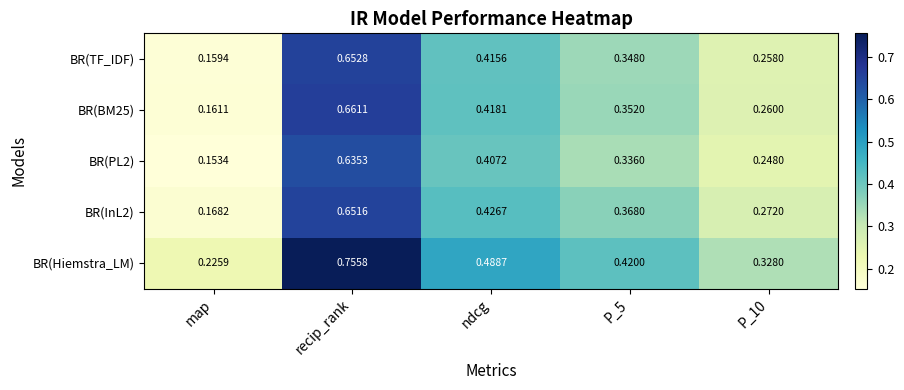

Between recip_rank and P_10, which series saw the biggest shift?

BR(Hiemstra_LM)